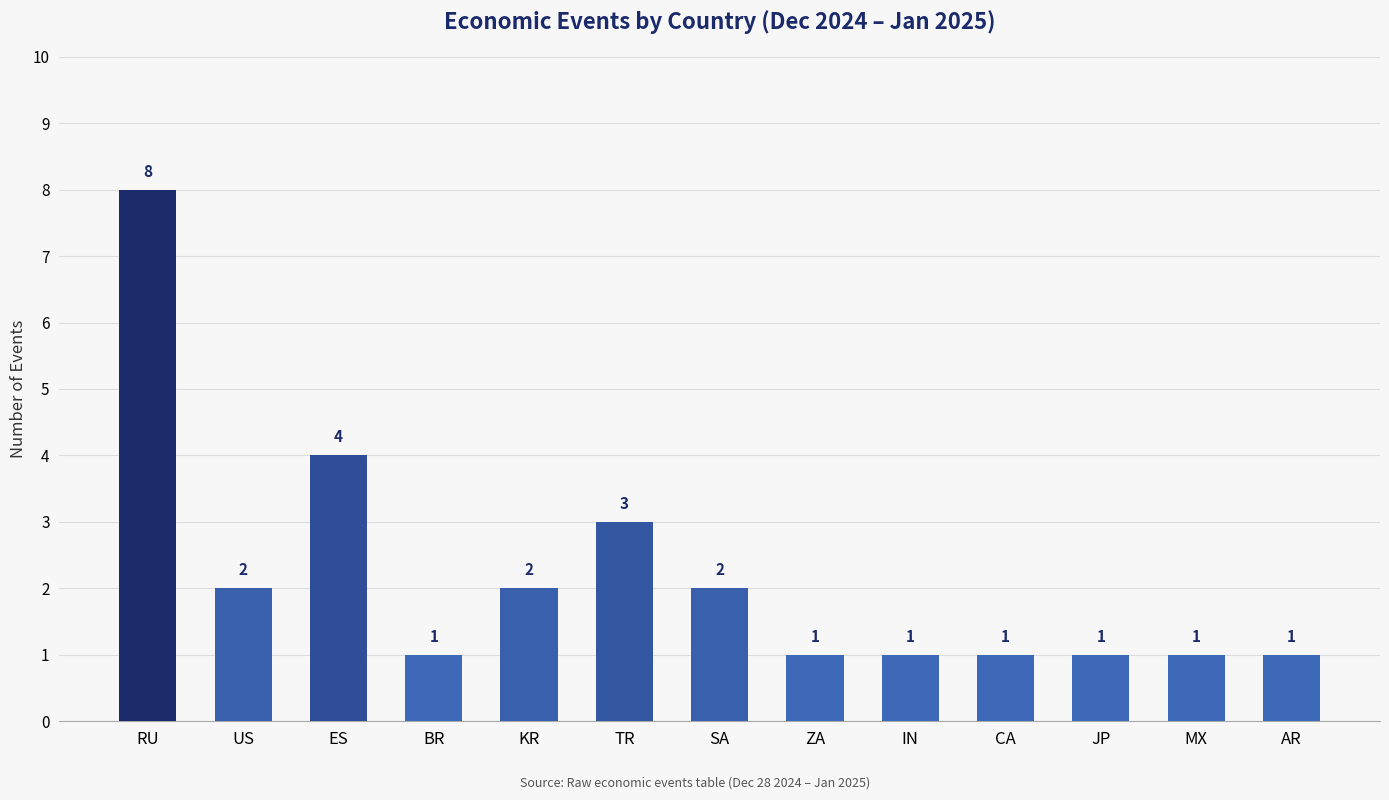

Is it true that the value at IN is 1?

True